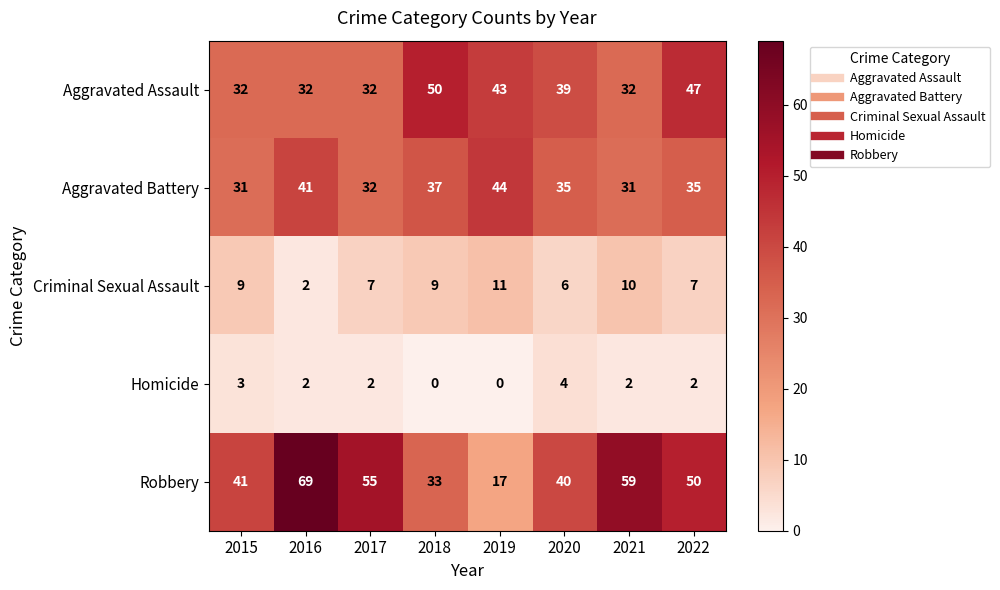

Is the value of Aggravated Battery at 2022 greater than the value of Aggravated Assault at 2019?

No